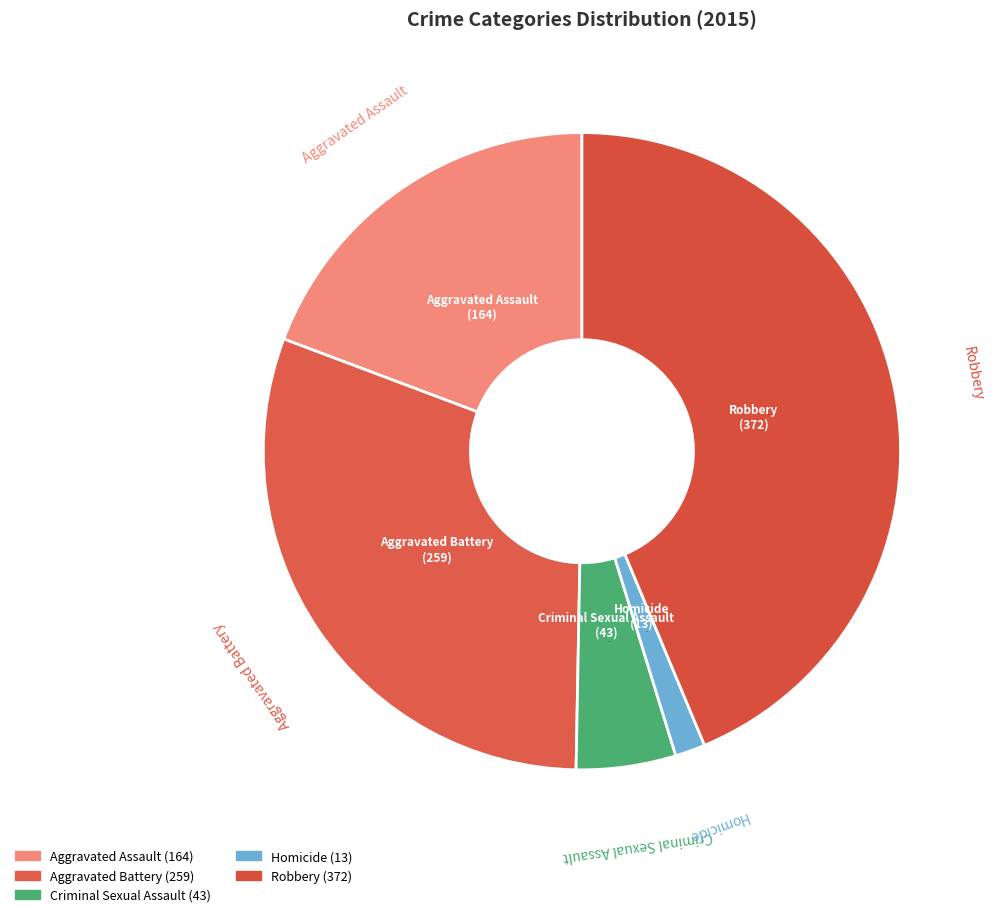

True or false: Aggravated Assault accounts for 19% of the total.

True